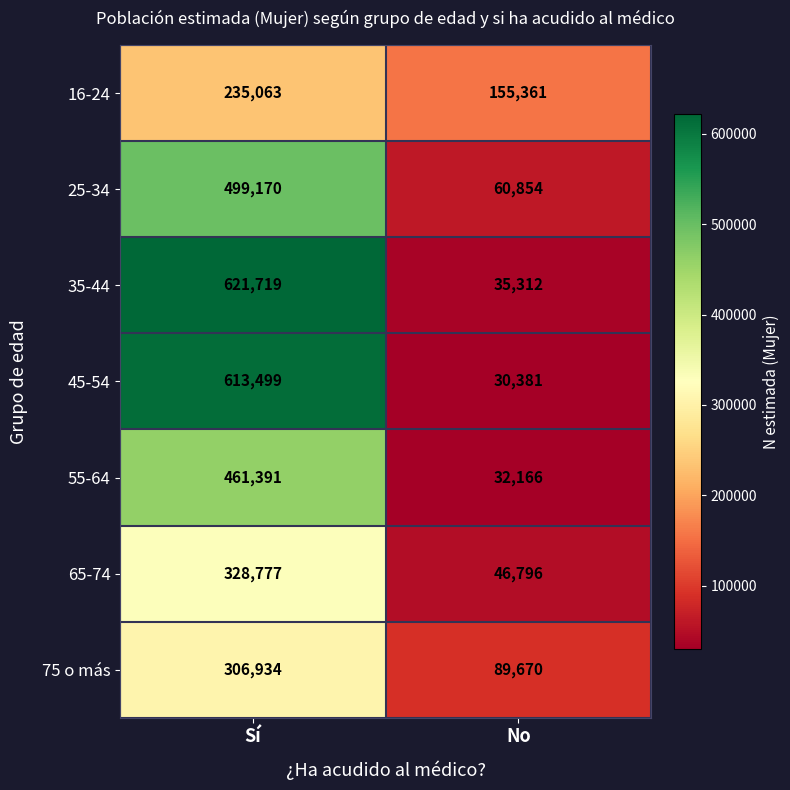

Which series changed the most between Sí and No?

35-44